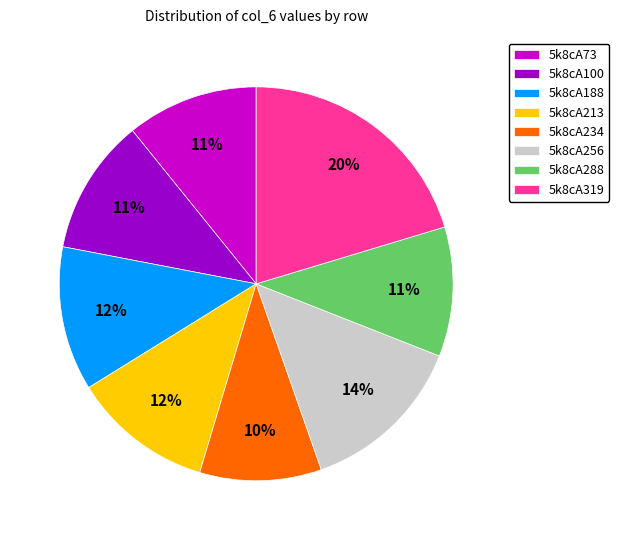

How many slices are in this pie chart?

8